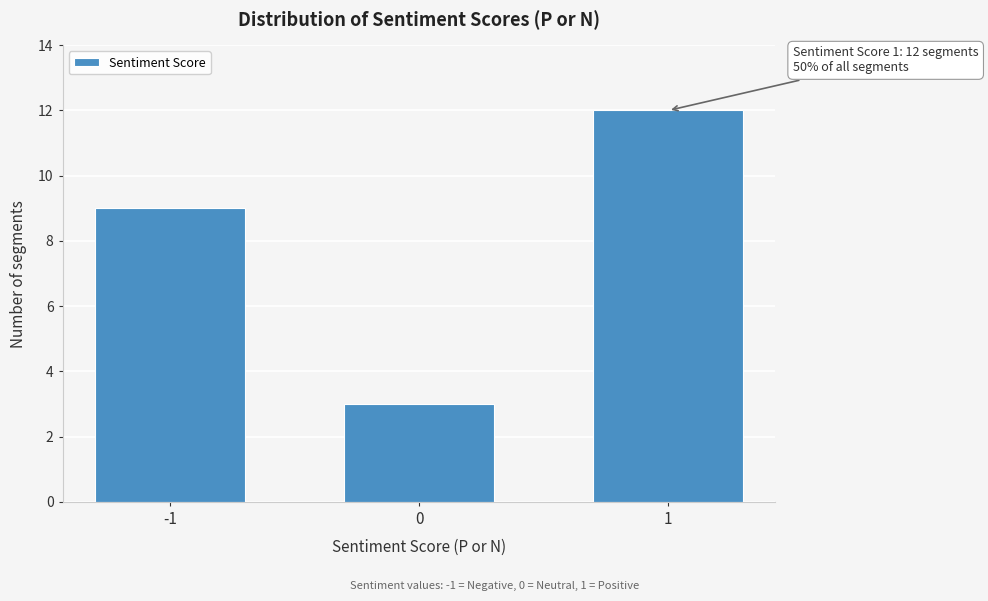

Reading left to right, extract all data points from this chart.

9	3	12